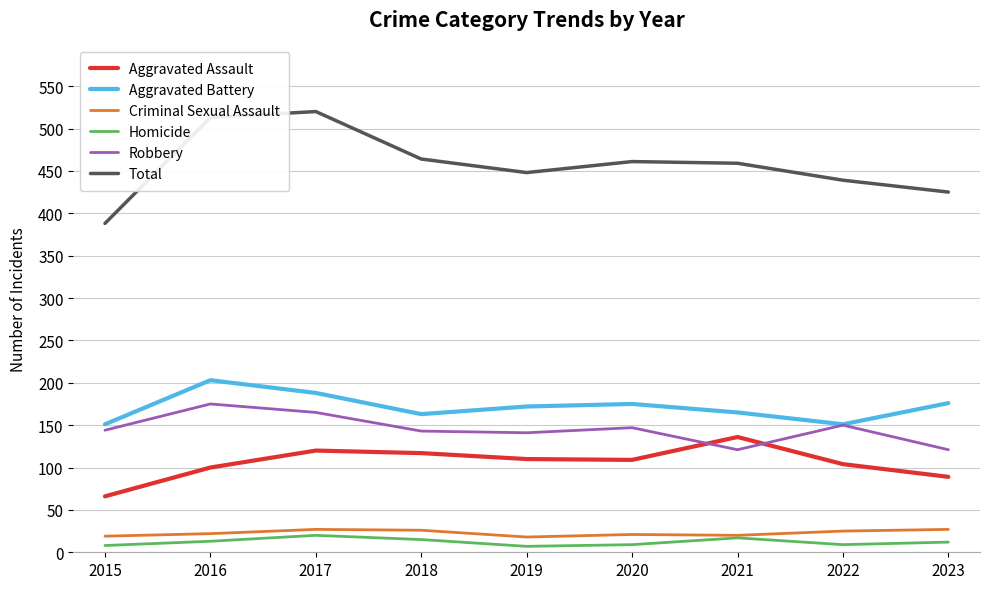

True or false: Total and Robbery intersect in this chart.

False